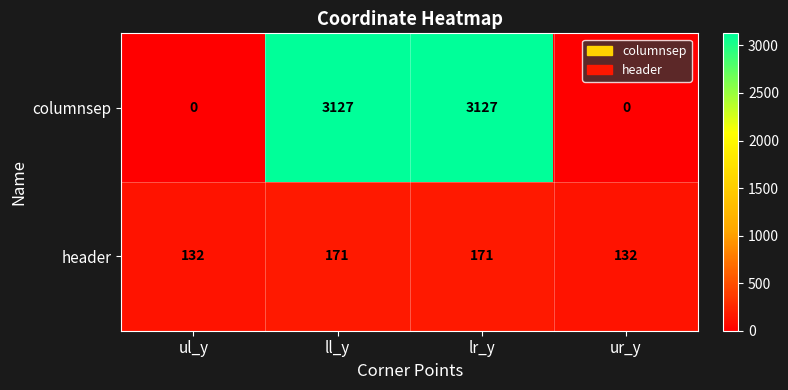

What is the difference between the highest and lowest values at ur_y?

132